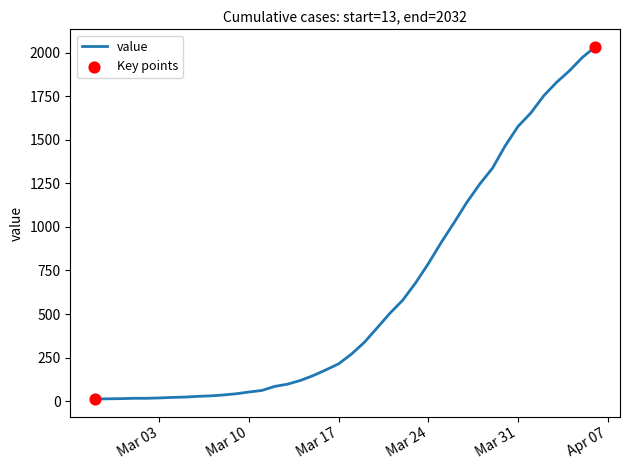

What is the maximum value shown in the chart?

2032